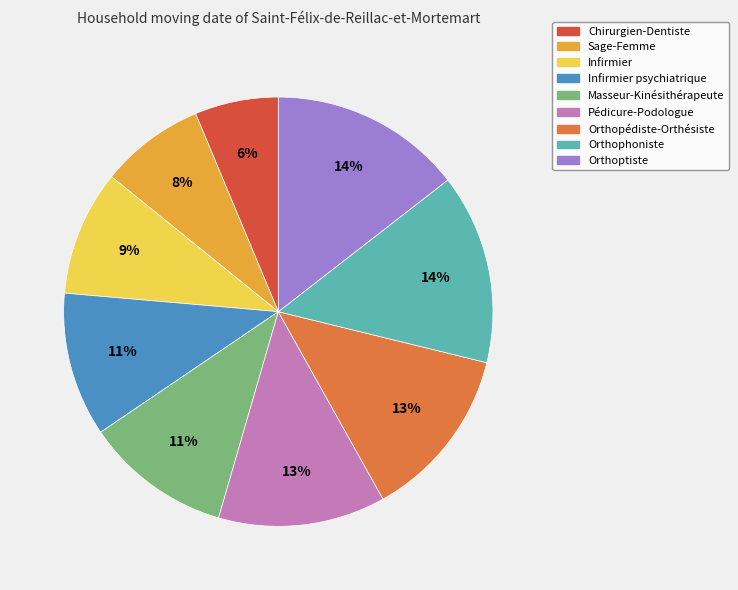

Do Orthophoniste and Sage-Femme together represent more than half of the pie?

No